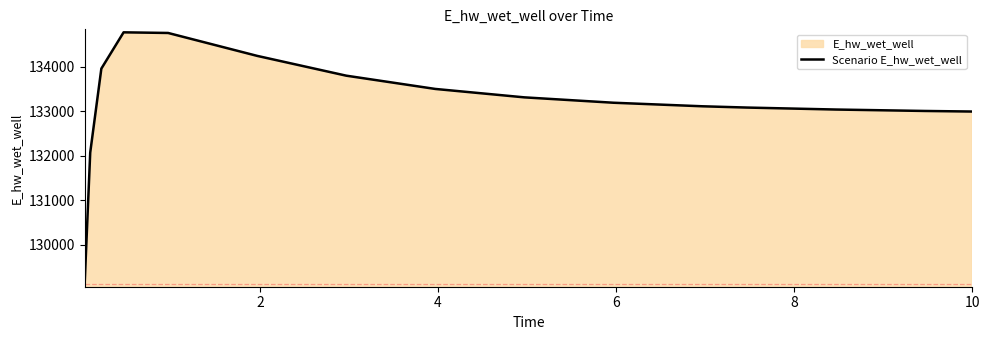

What is the maximum value shown in the chart?

134771.8